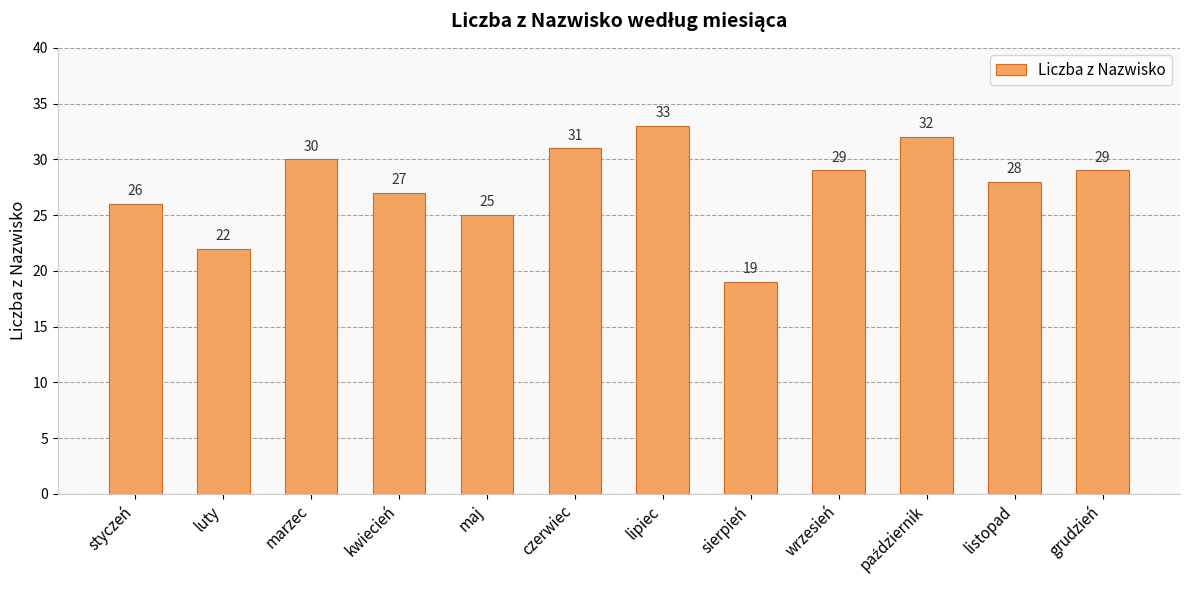

True or false: the data shows 22 at luty.

True